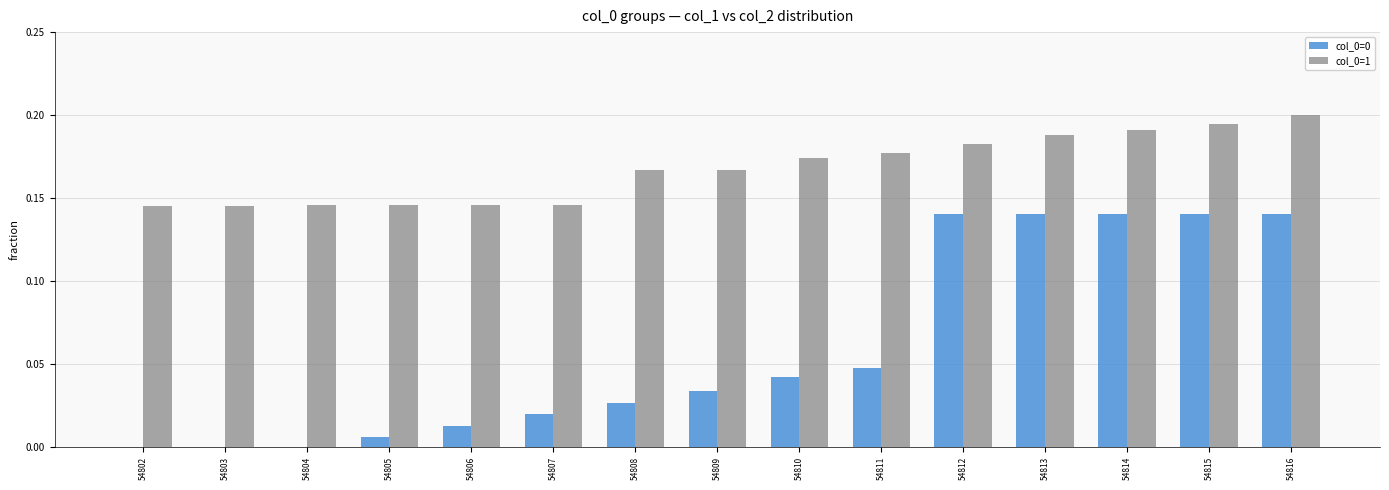

What is the sum of all col_0=0 values?

0.9